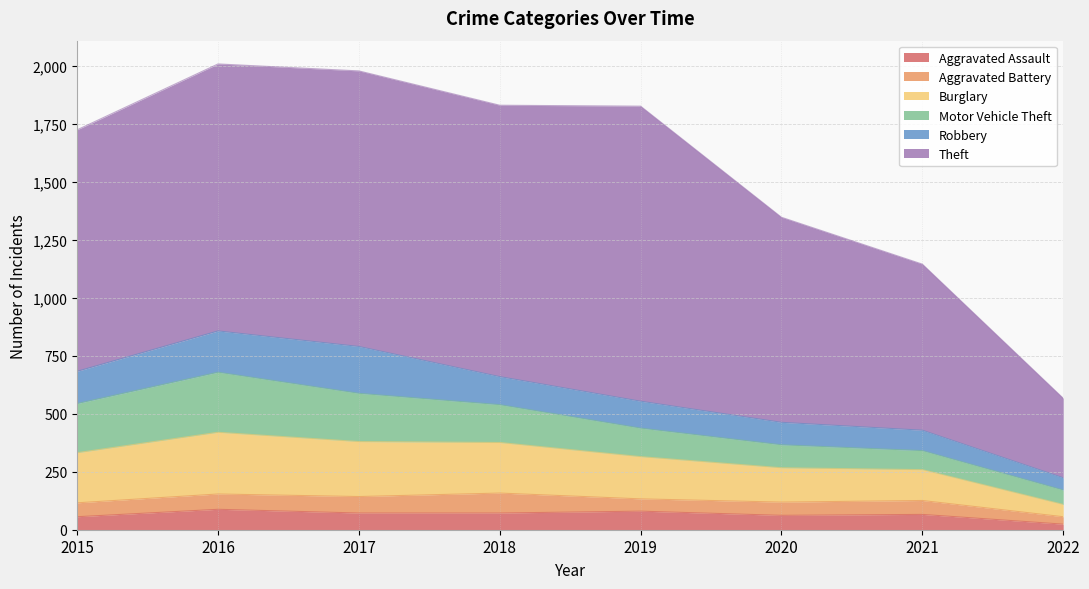

Reading left to right, what are all the values shown in this chart?

Aggravated Assault: 2015=56	2016=88	2017=72	2018=72	2019=80	2020=62	2021=66	2022=24
Aggravated Battery: 2015=60	2016=66	2017=71	2018=86	2019=53	2020=57	2021=60	2022=32
Burglary: 2015=216	2016=266	2017=237	2018=218	2019=182	2020=148	2021=133	2022=53
Motor Vehicle Theft: 2015=212	2016=259	2017=208	2018=163	2019=123	2020=99	2021=82	2022=62
Robbery: 2015=139	2016=178	2017=202	2018=121	2019=116	2020=97	2021=88	2022=53
Theft: 2015=1041	2016=1151	2017=1188	2018=1170	2019=1272	2020=884	2021=716	2022=343